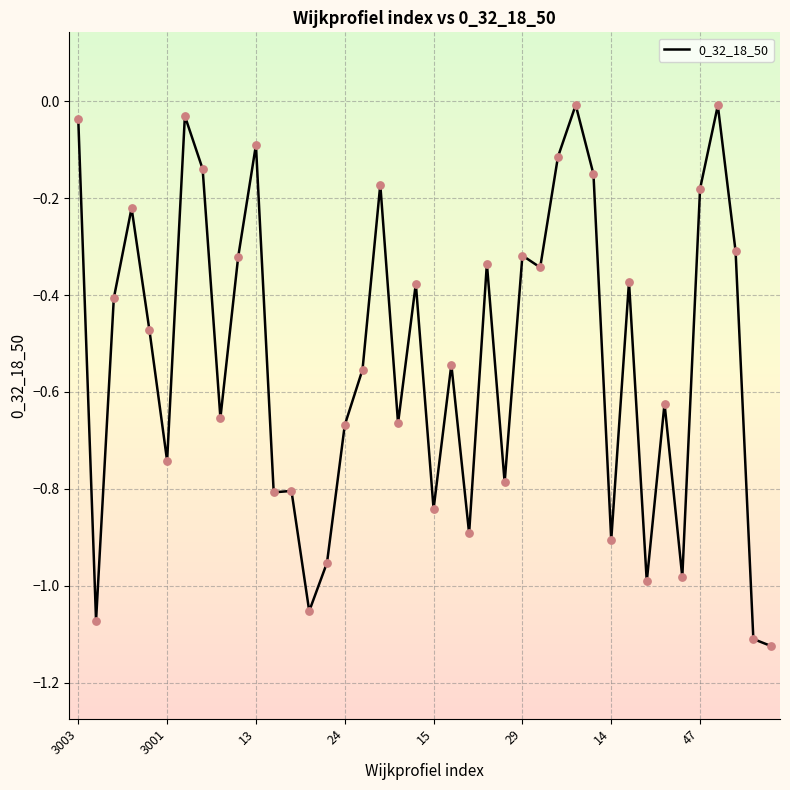

Does the chart have visible grid lines?

Yes